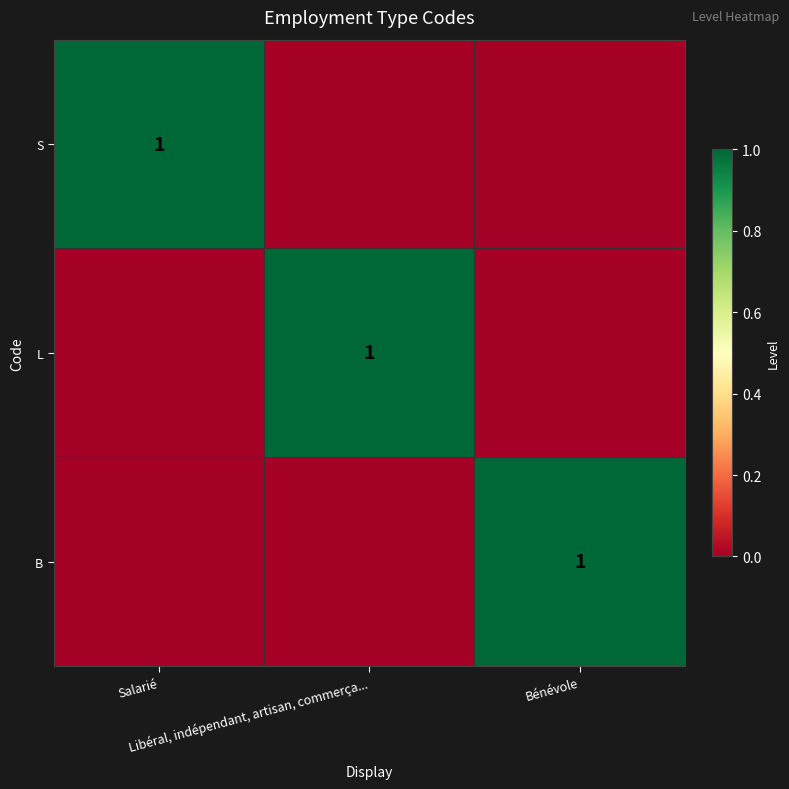

Which has a higher value, Bénévole or Salarié?

Salarié